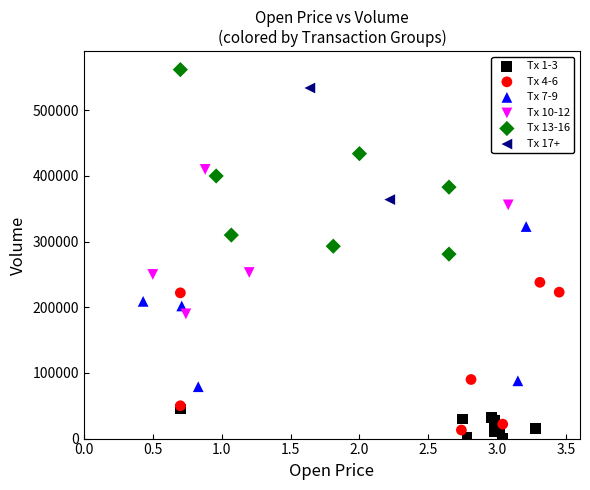

Which series has the widest spread of Y values?

Tx 13-16